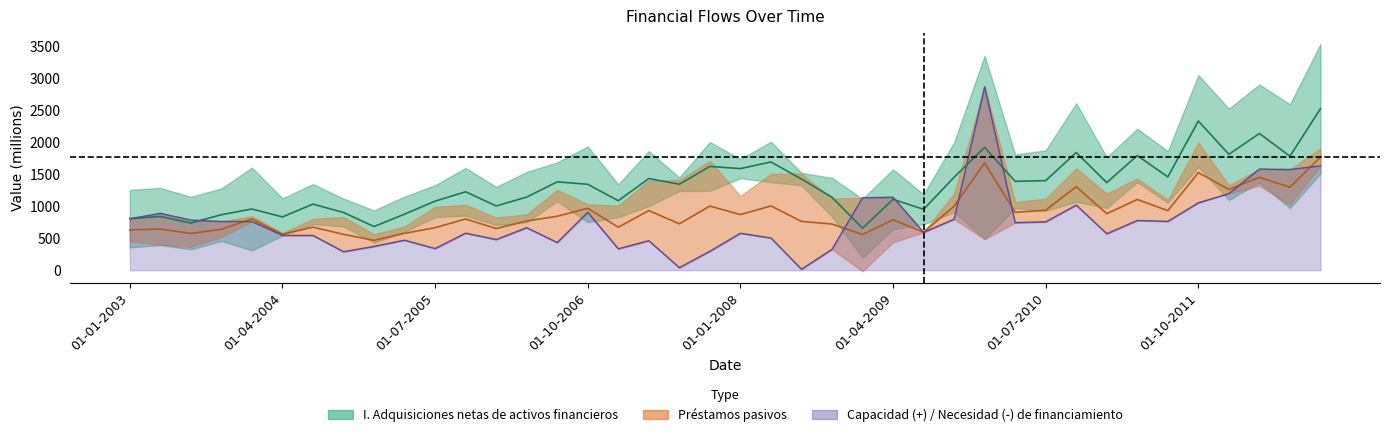

At which category does I. Adquisiciones netas reach its first local valley?

01-07-2003